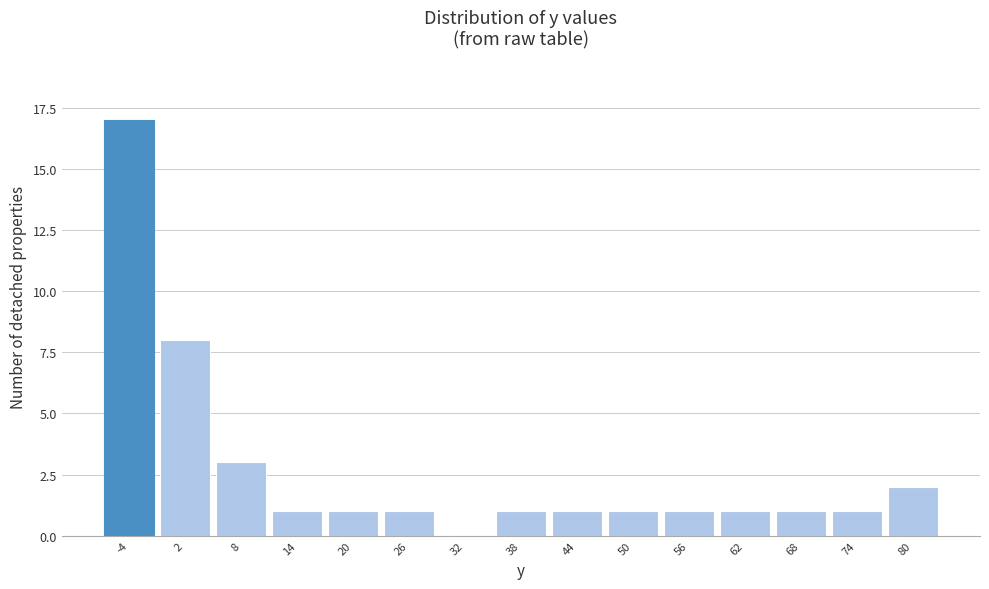

Reading right to left, extract all data points from this chart.

80=2	74=1	68=1	62=1	56=1	50=1	44=1	38=1	32=0	26=1	20=1	14=1	8=3	2=8	-4=17